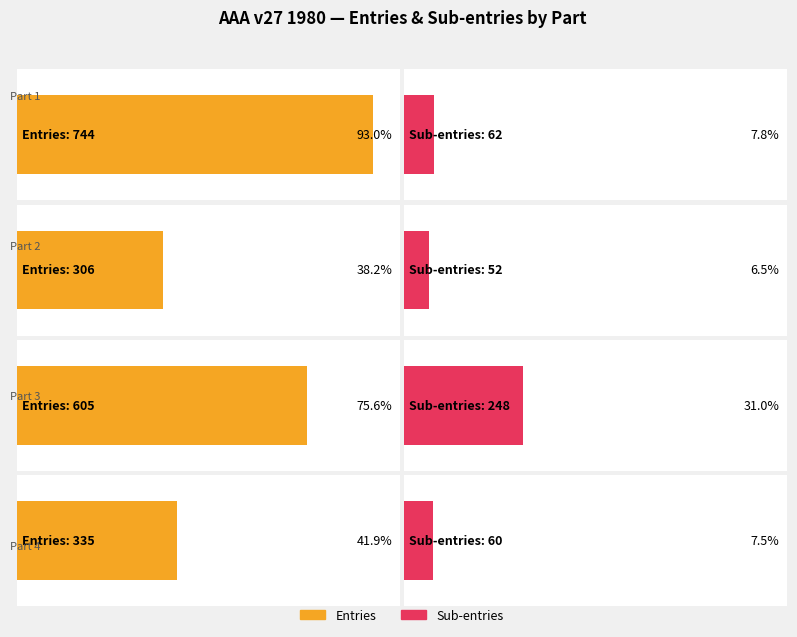

What is the sum of all Sub-entries values?

422